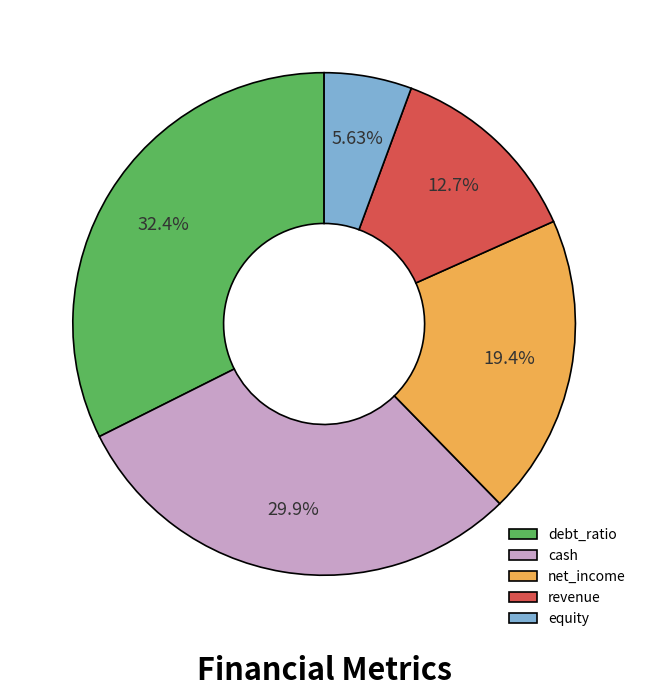

To the nearest percent, what portion does debt_ratio represent?

32%